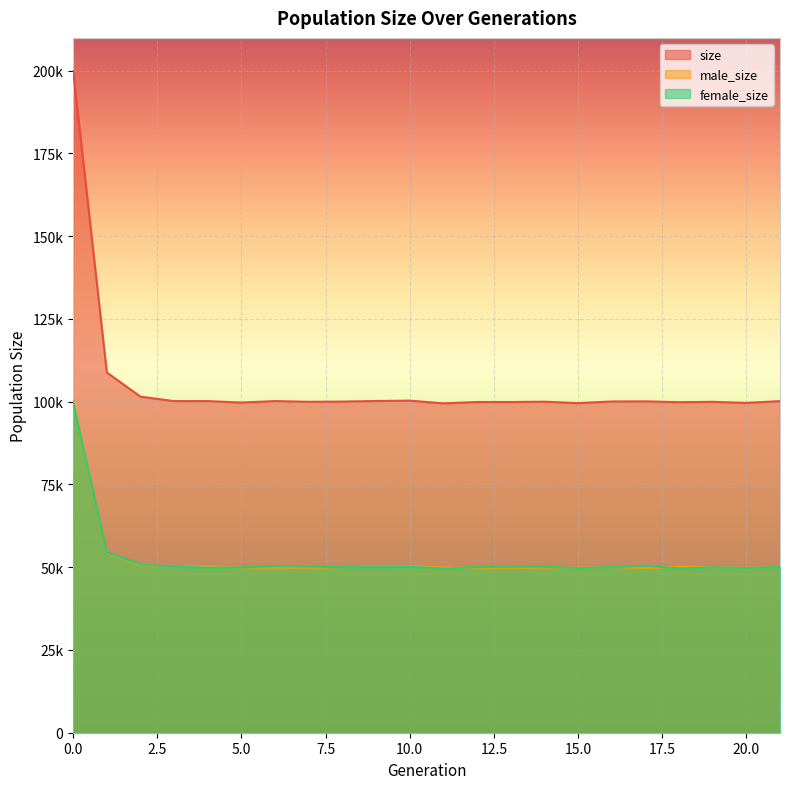

Which series has the largest total across all categories?

size